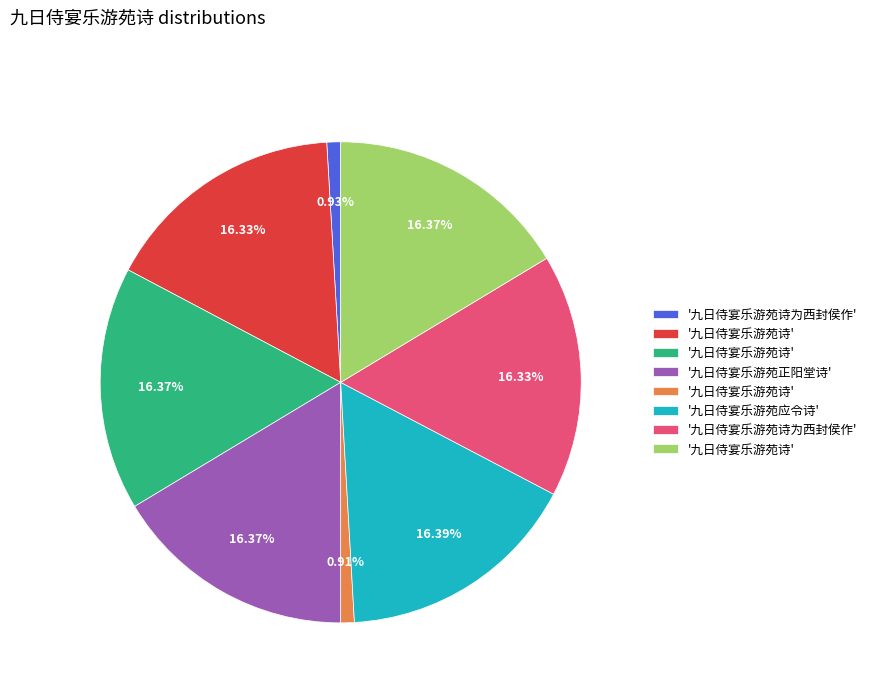

Is there a majority slice in this chart?

No